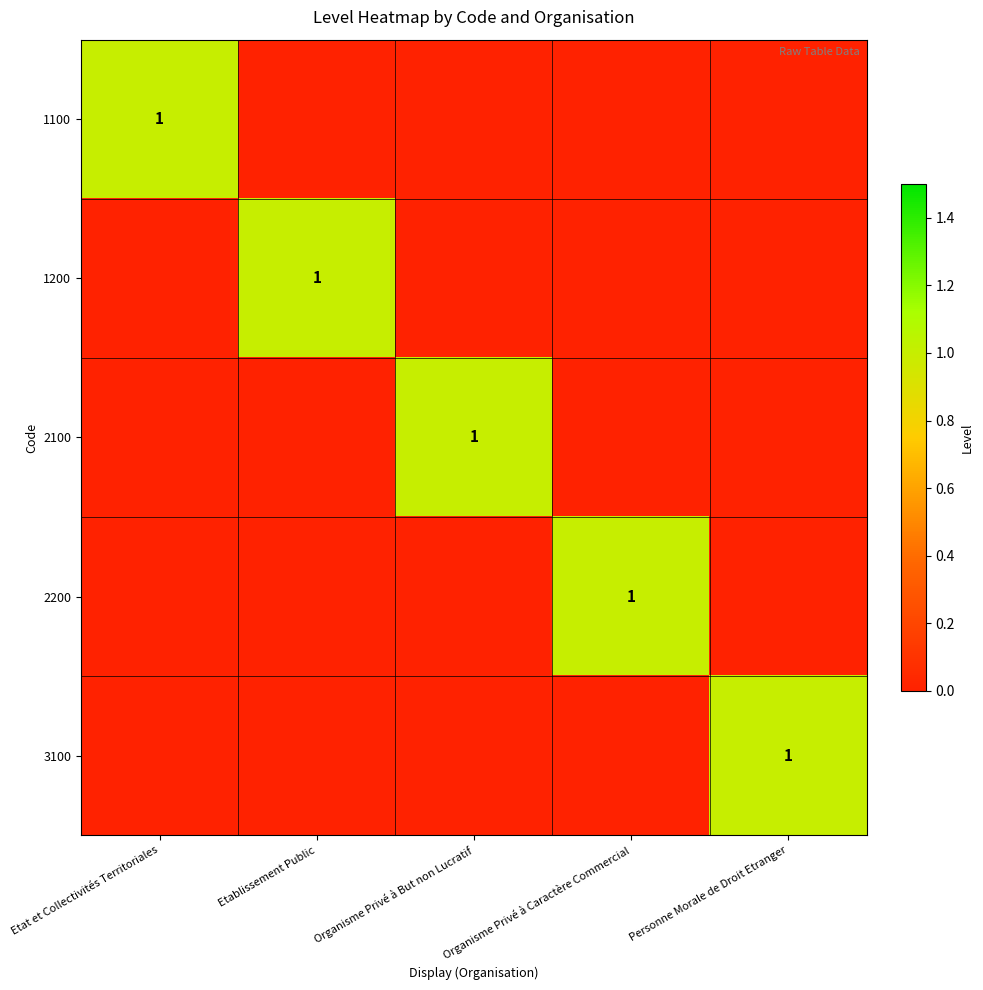

At how many categories does at least one series exceed 0?

5